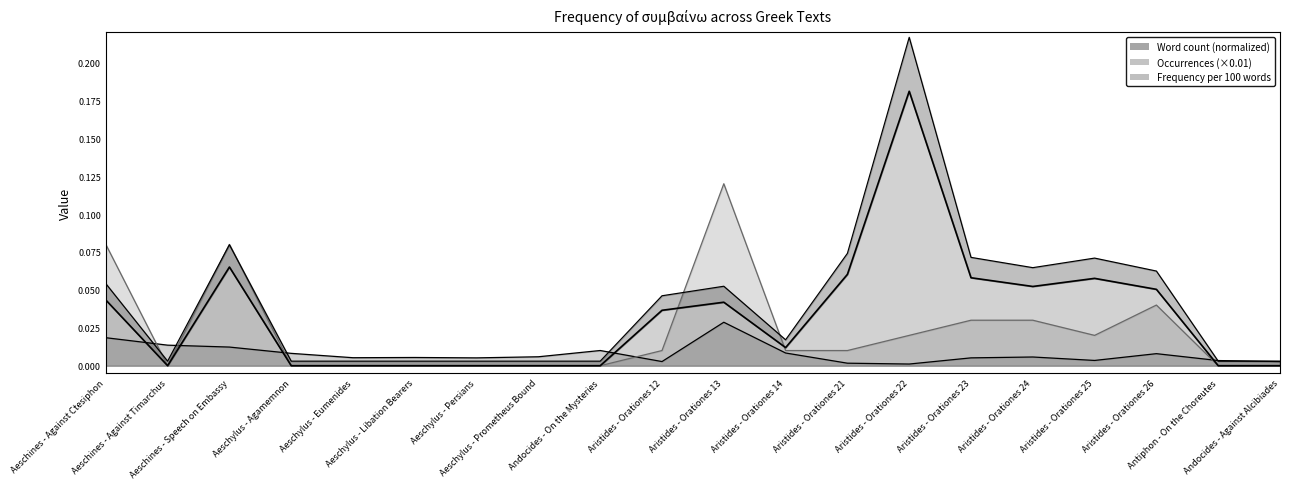

Which series has the largest range (max minus min)?

Frequency (per 100 words)